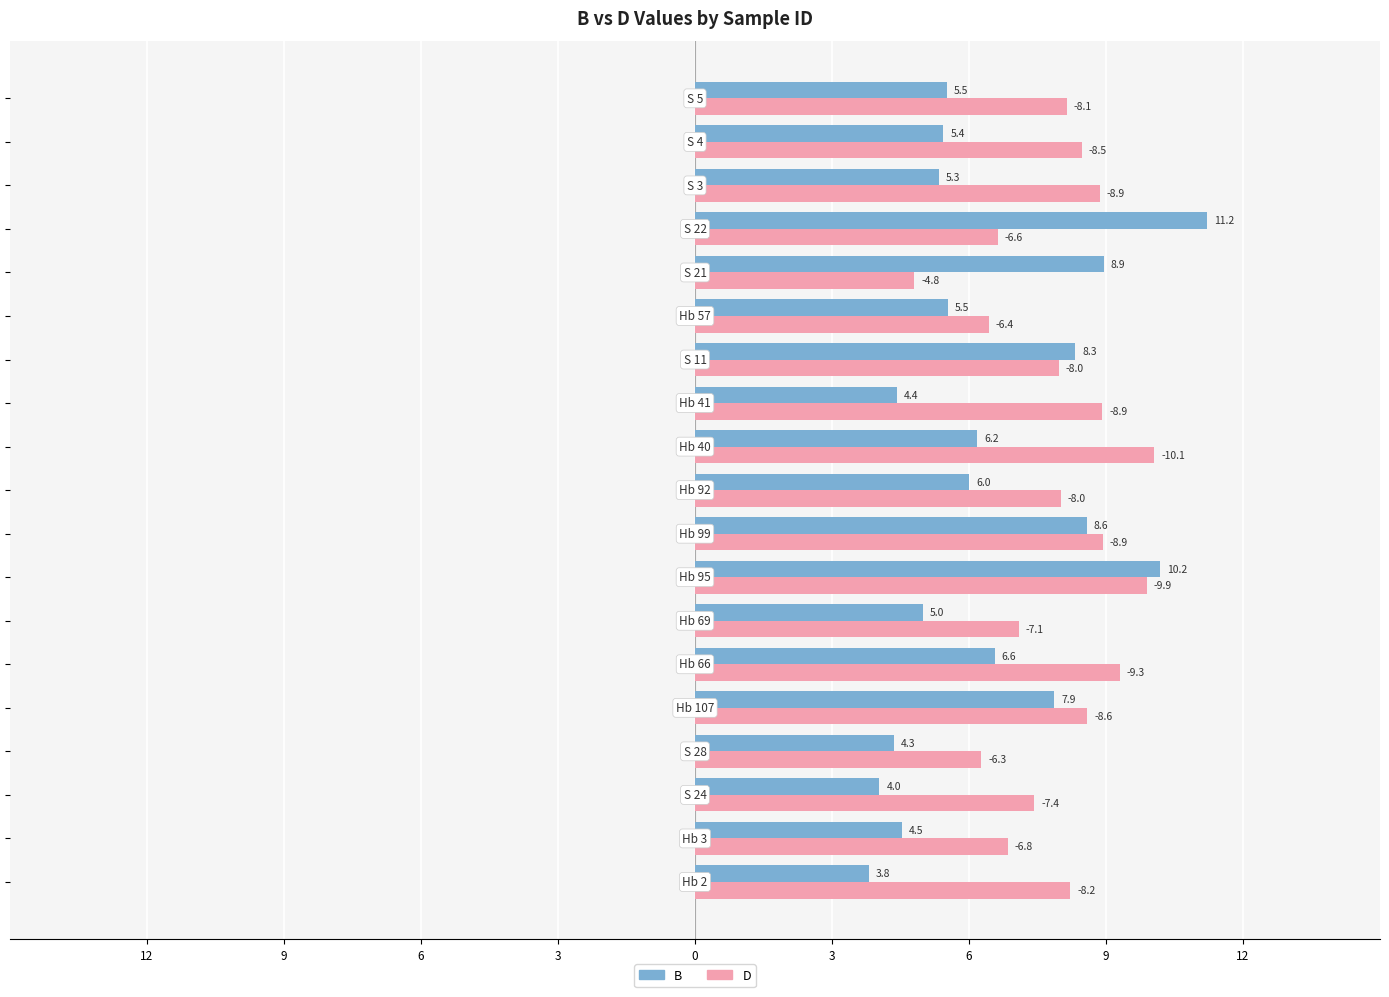

List the series in order of their overall mean, highest first.

D, B